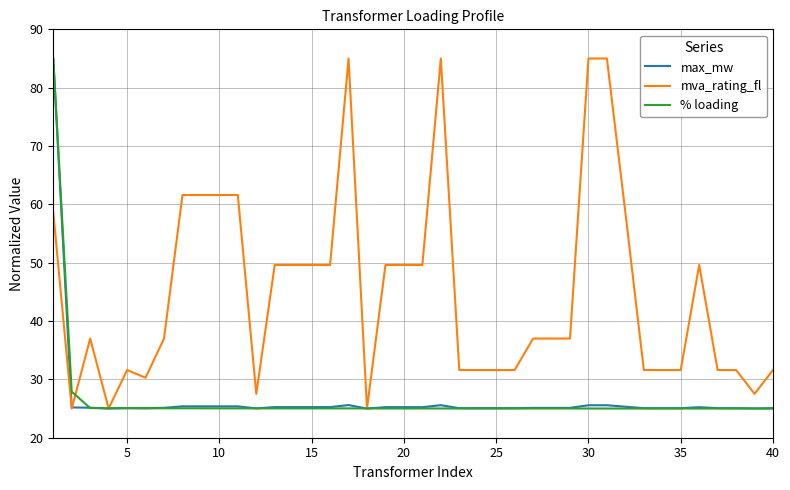

Which series ends up on top after the final intersection of mva_rating_fl and max_mw?

mva_rating_fl